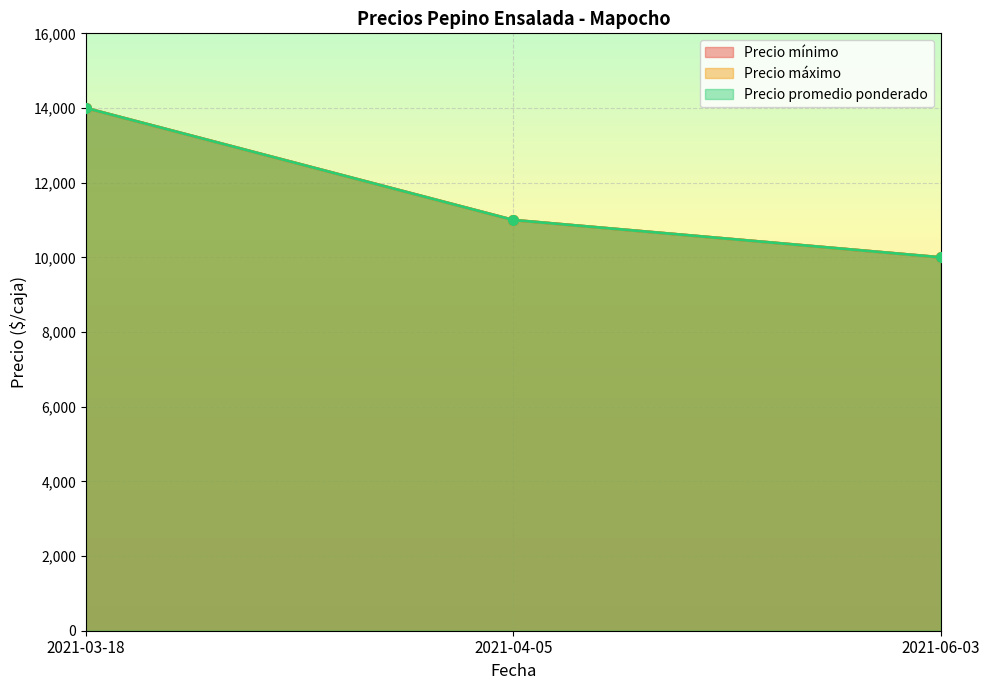

How many distinct data groups are displayed?

3